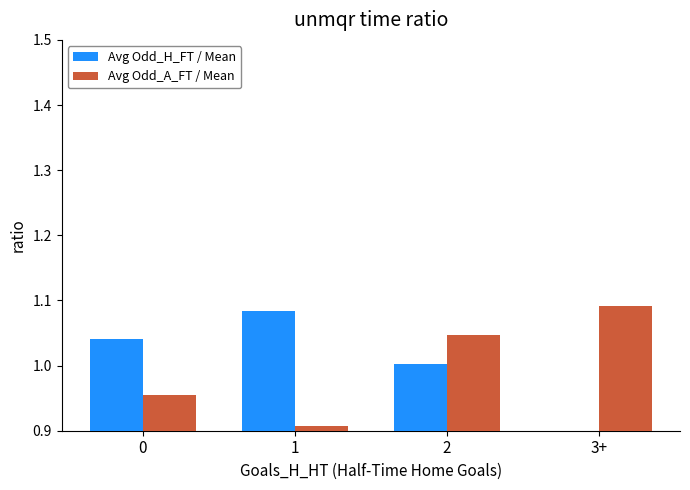

At which label is Avg Odd_A_FT / Mean closest to 0?

1